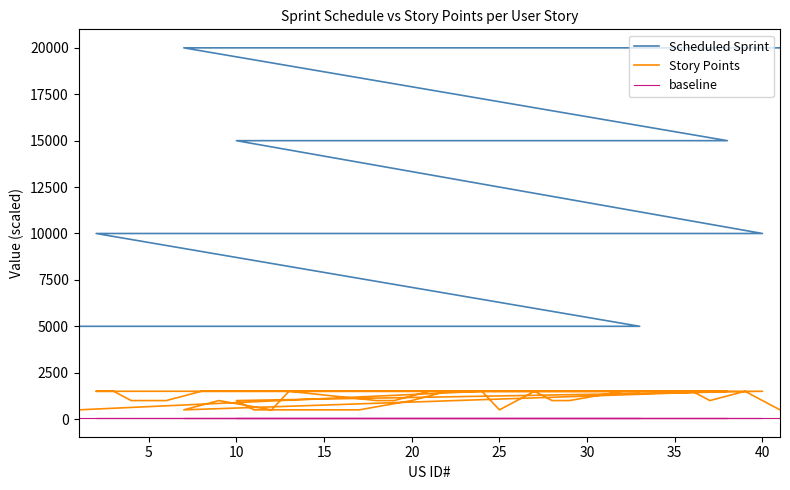

How many values in the Scheduled Sprint series are below 15000?

16